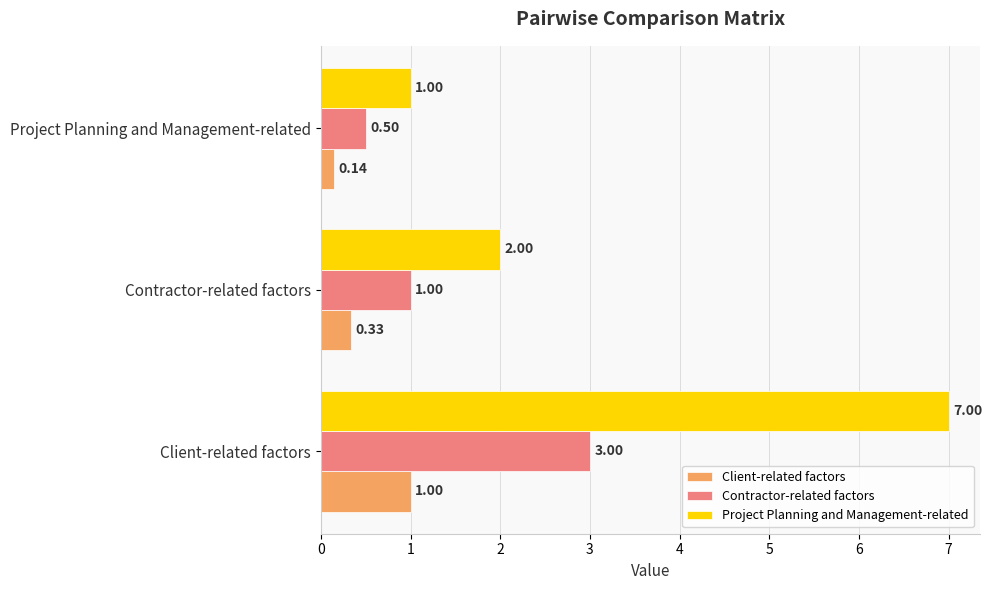

What is the highest value of the Project Planning and Management-related series?

7.0